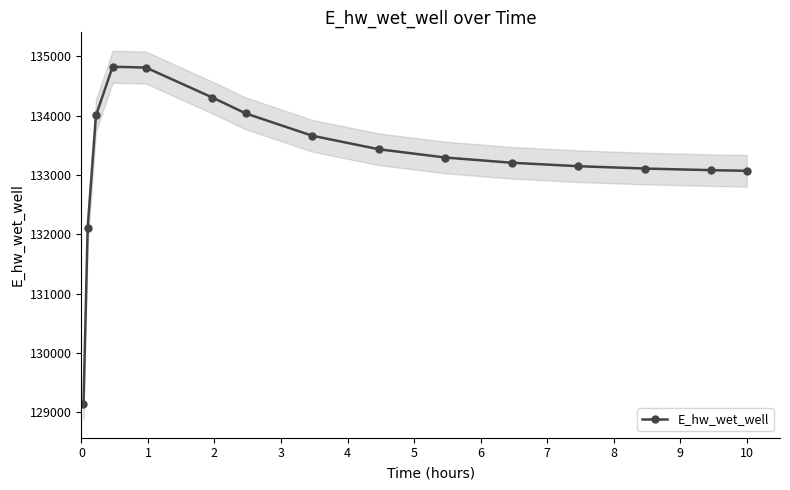

Reading left to right, transcribe all the data shown in this chart.

129142.2	132105.6	134001.9	134821.3	134808.2	134303.2	134036.1	133660.0	133432.3	133293.0	133204.7	133146.6	133107.1	133079.7	133069.0